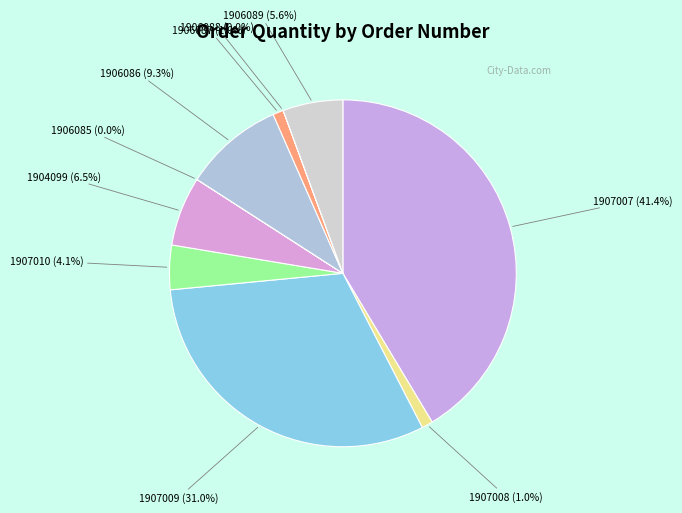

How many slices are in this pie chart?

10